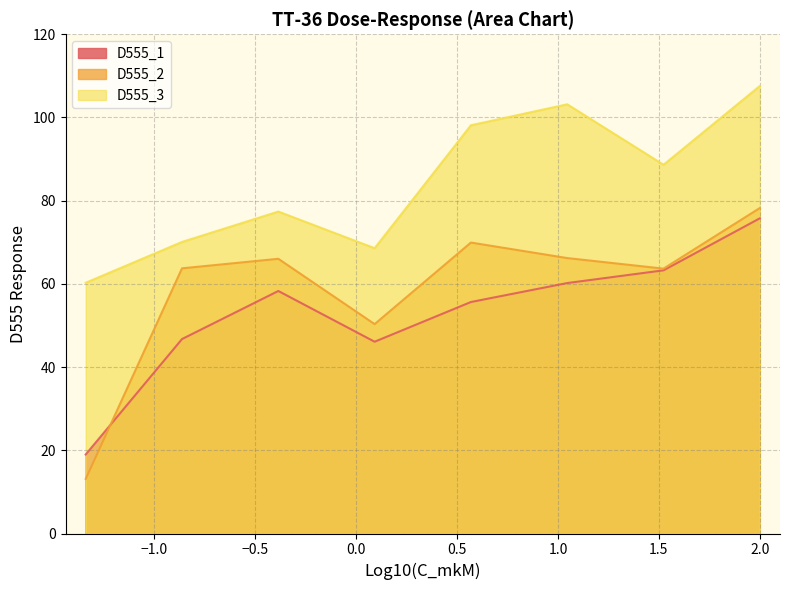

Rank the series by their average value, from highest to lowest.

D555_3, D555_2, D555_1